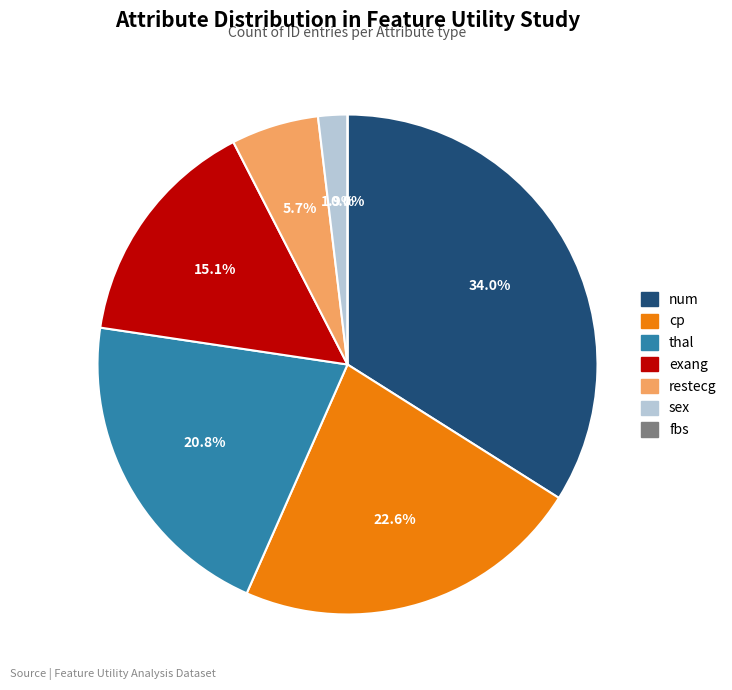

Is it true that exang is 15% of the pie?

True